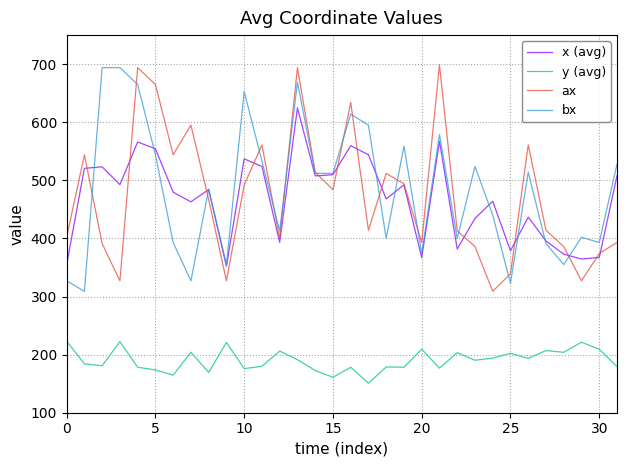

True or false: y (avg) and bx cross at least once.

False